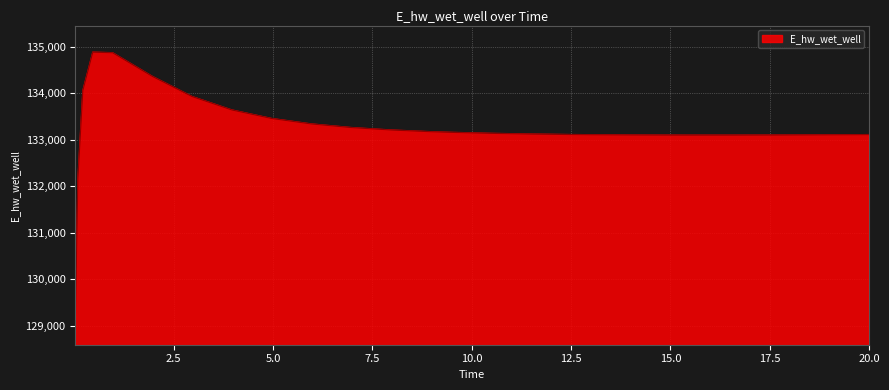

What is the difference between the maximum and minimum values?

5715.2